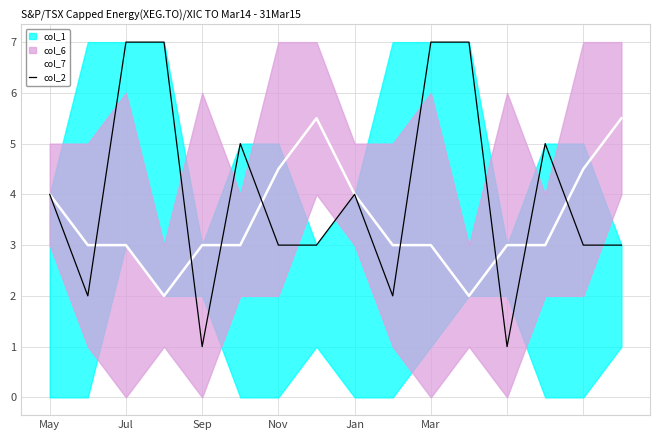

Is it true that col_2 equals 3.5 at Jul?

False